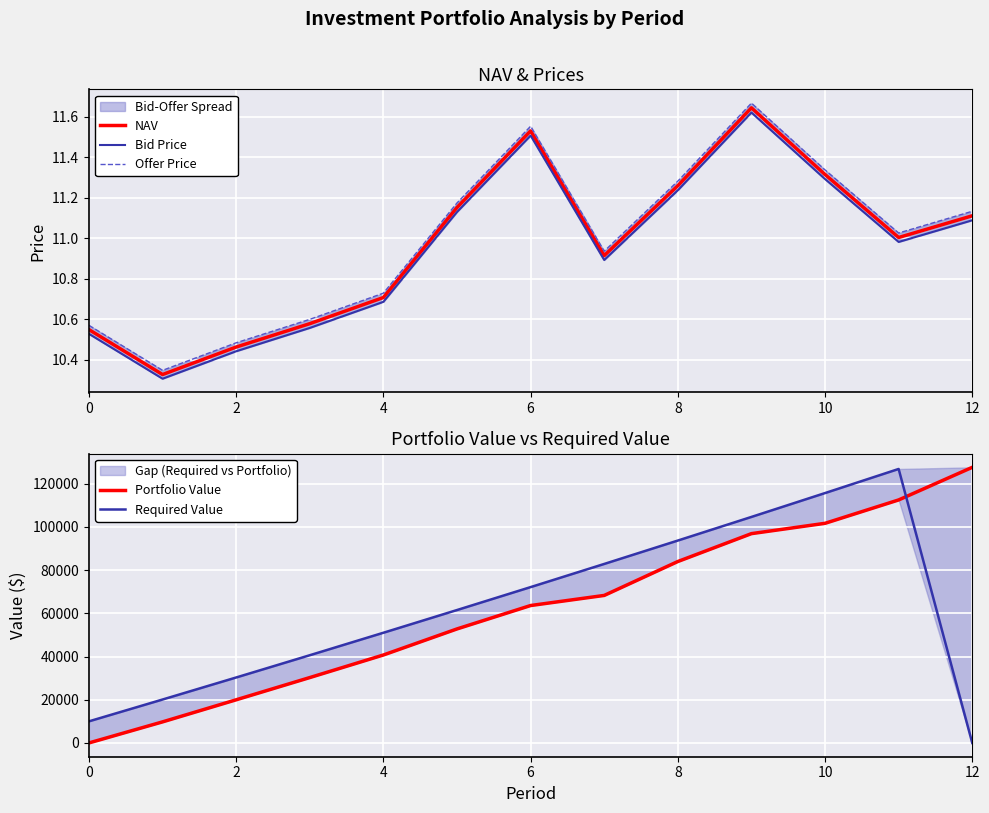

Is it true that Required Value equals 17846.5 at 0?

False